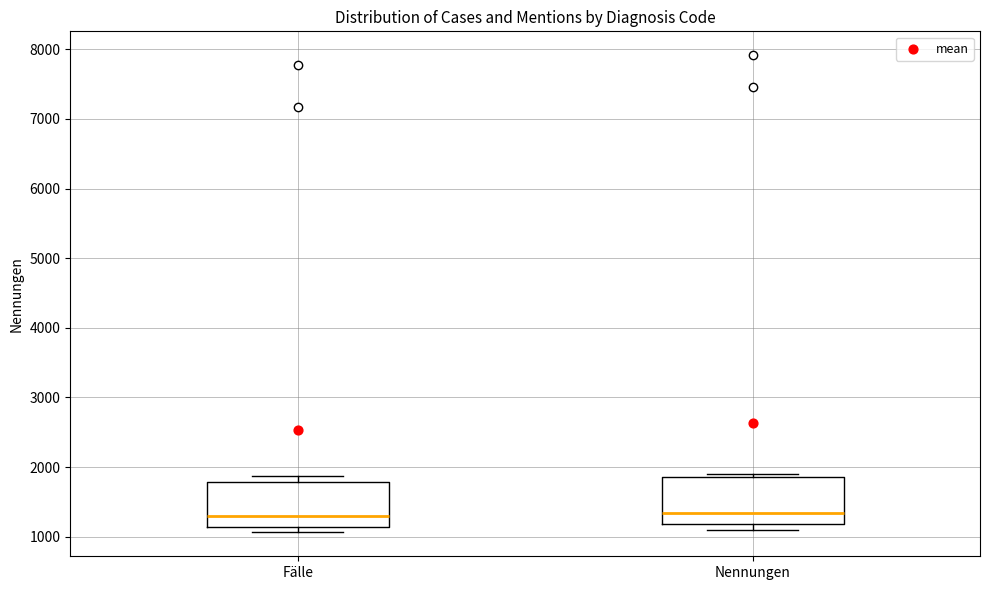

Reading left to right, read every box against the y-axis: the position of its median line, the range the box covers, and the ends of its whiskers. The values are not printed on the chart, so give them approximately, as read against the axis.

Fälle: median 1300, box 1100 to 1800, whiskers 1100 (just below the box's lower edge) to 1900
Nennungen: median 1300, box 1200 to 1900, whiskers 1100 to 1900 (just above the box's upper edge)